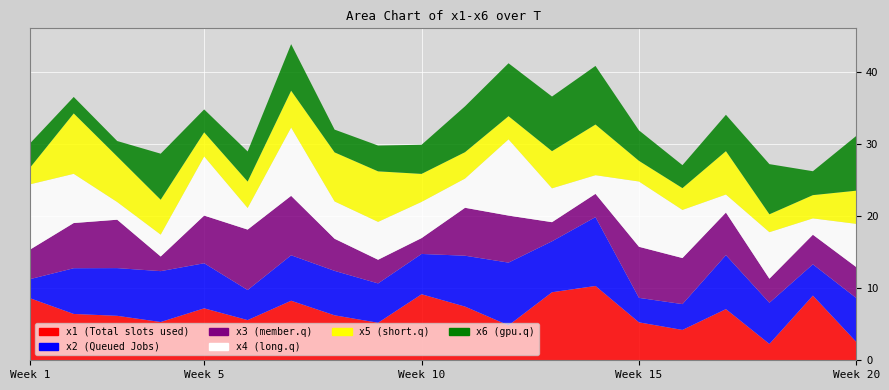

Reading right to left, list all the values displayed in this chart.

x1: 20=2.5	19=9.0	18=2.3	17=7.1	16=4.2	15=5.3	14=10.3	13=9.5	12=4.9	11=7.5	10=9.2	9=5.2	8=6.2	7=8.3	6=5.6	5=7.2	4=5.3	3=6.2	2=6.4	1=8.6
x2: 20=6.1	19=4.3	18=5.7	17=7.5	16=3.6	15=3.4	14=9.6	13=7.1	12=8.7	11=7.1	10=5.6	9=5.5	8=6.2	7=6.3	6=4.2	5=6.3	4=7.1	3=6.6	2=6.4	1=2.7
x3: 20=4.3	19=4.1	18=3.3	17=5.9	16=6.4	15=7.1	14=3.2	13=2.7	12=6.5	11=6.7	10=2.2	9=3.3	8=4.5	7=8.3	6=8.4	5=6.6	4=2.0	3=6.7	2=6.3	1=4.1
x4: 20=6.0	19=2.3	18=6.5	17=2.5	16=6.7	15=9.1	14=2.6	13=4.7	12=10.6	11=4.1	10=5.0	9=5.3	8=5.2	7=9.5	6=3.0	5=8.2	4=3.0	3=2.5	2=6.8	1=9.1
x5: 20=4.6	19=3.2	18=2.5	17=6.0	16=3.0	15=2.9	14=7.0	13=5.2	12=3.2	11=3.7	10=3.9	9=7.0	8=6.8	7=5.1	6=3.7	5=3.4	4=4.9	3=6.3	2=8.4	1=2.3
x6: 20=7.6	19=3.3	18=7.0	17=5.1	16=3.2	15=4.2	14=8.1	13=7.6	12=7.4	11=6.4	10=4.0	9=3.6	8=3.2	7=6.5	6=4.2	5=3.2	4=6.4	3=2.2	2=2.3	1=3.4